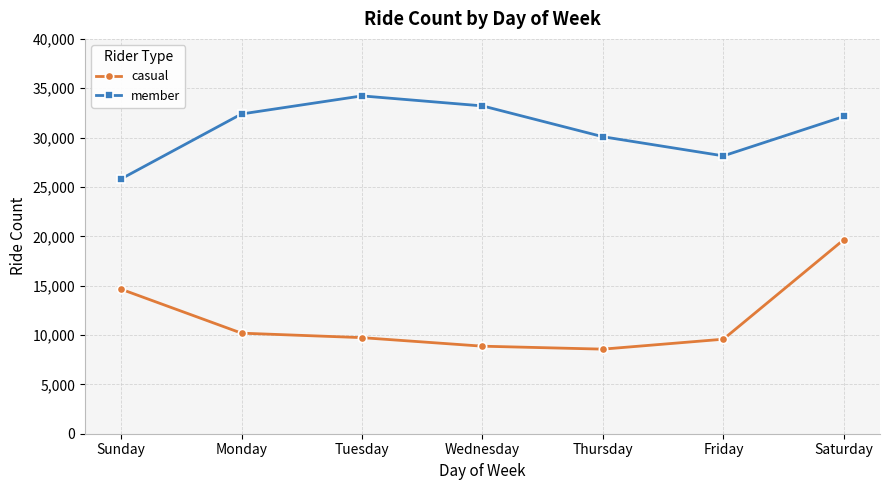

How many lines are shown in the chart?

2